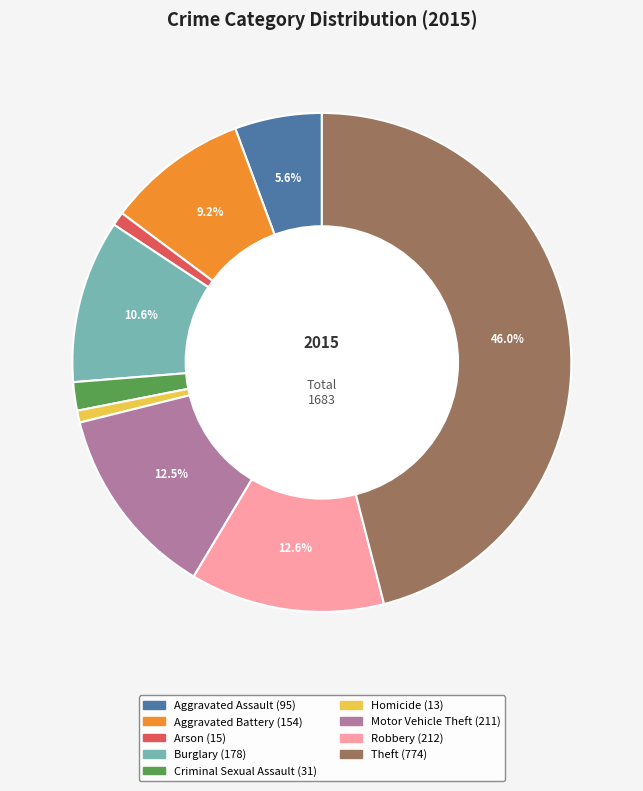

What percentage do Motor Vehicle Theft and Theft together represent?

58.5%